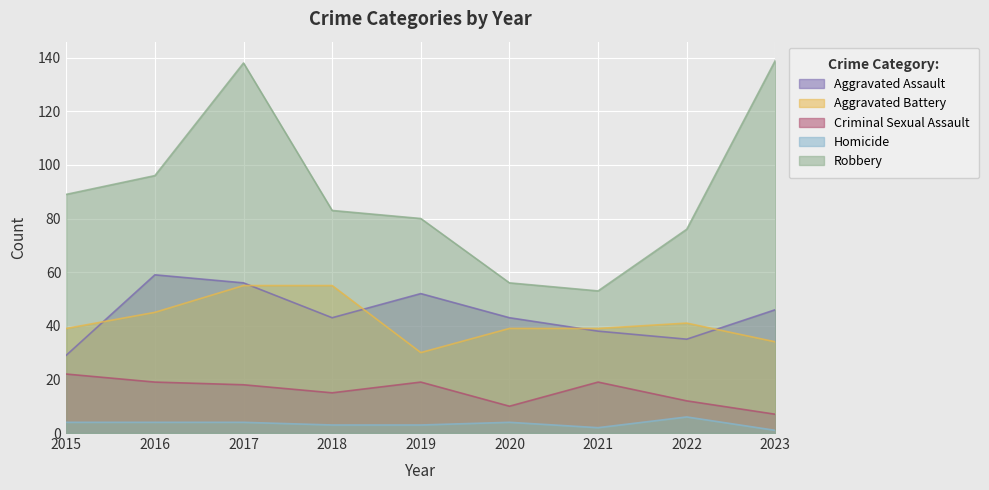

Which series has the widest spread of values?

Robbery